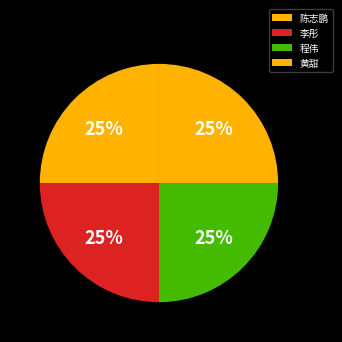

Count the number of slices in the pie.

4